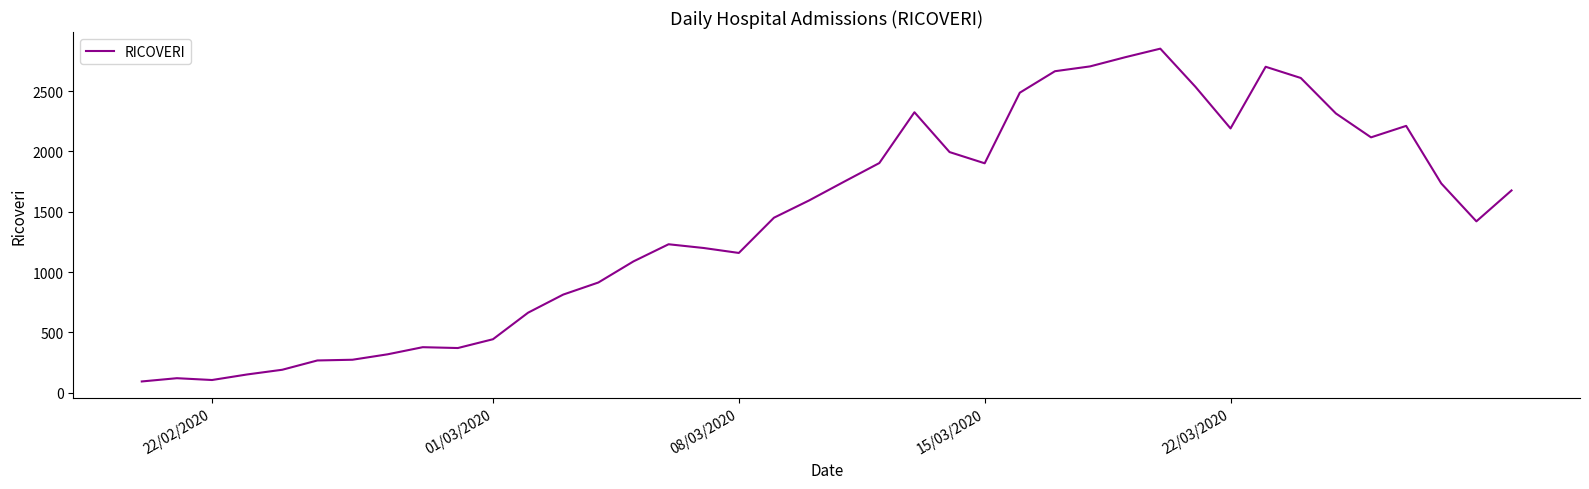

What is the minimum value shown in the chart?

94